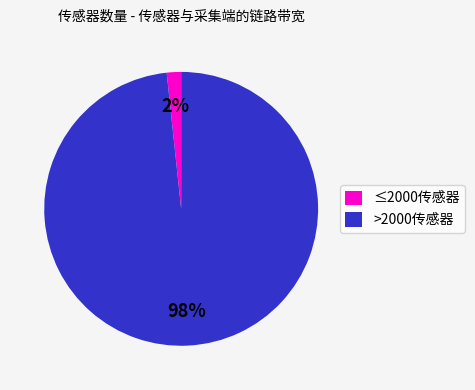

What is the largest slice in the pie chart?

>2000传感器